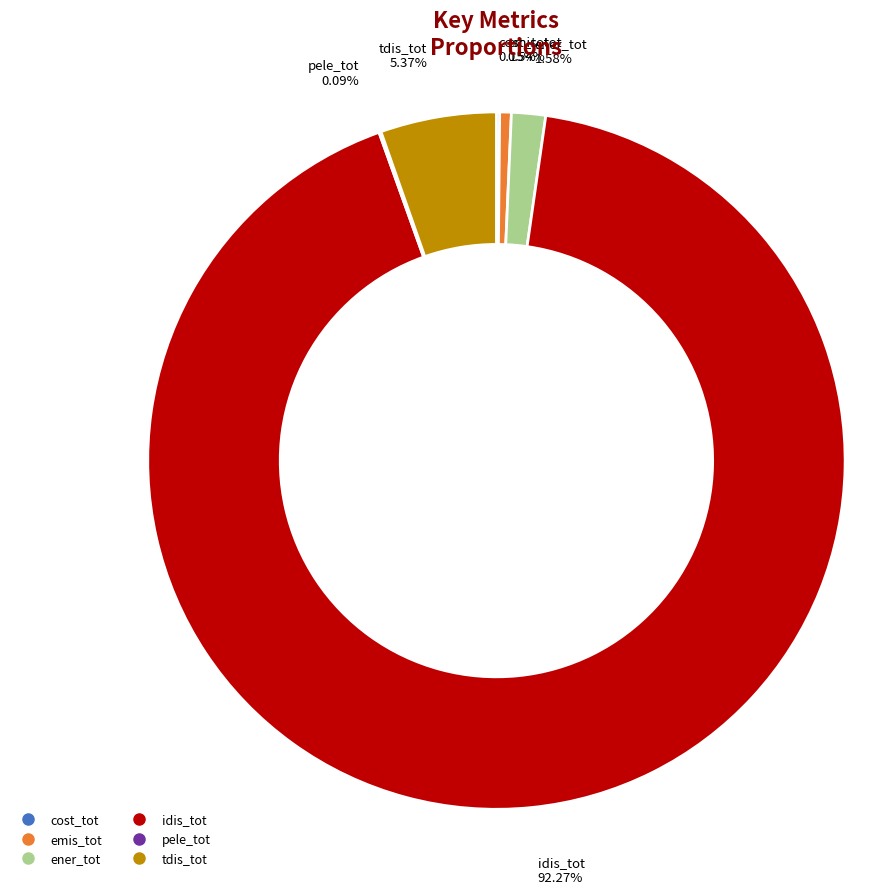

Which has a higher value, emis_tot or idis_tot?

idis_tot